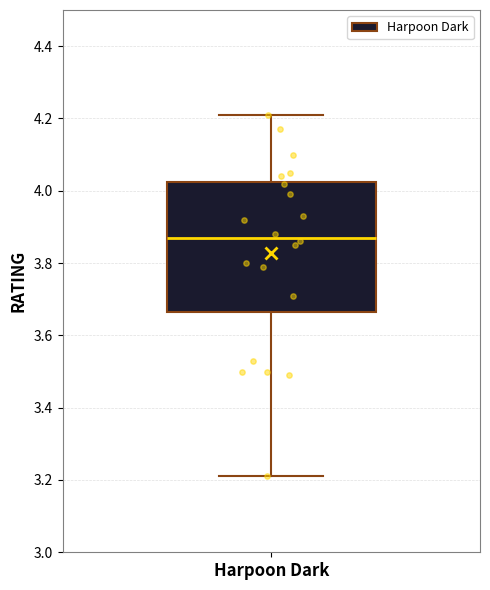

Read this box plot against the y-axis: the position of the median line, the range covered by the box, and the ends of both whiskers. The values are not printed on the chart, so give them approximately, as read against the axis.

median 3.88, box 3.66 to 4.02, whiskers 3.22 to 4.22